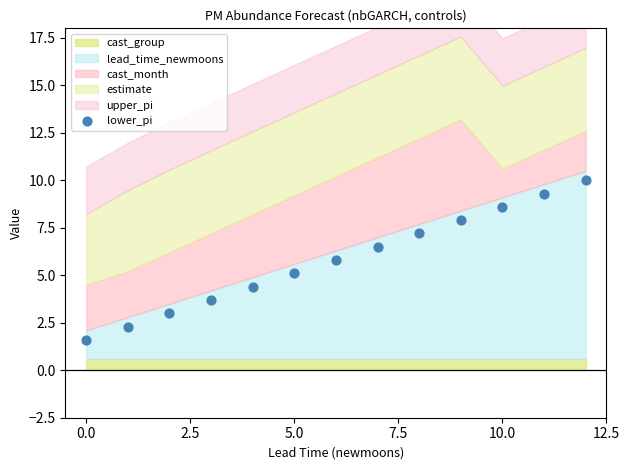

What is the range of Y values (max minus min)?

8.4